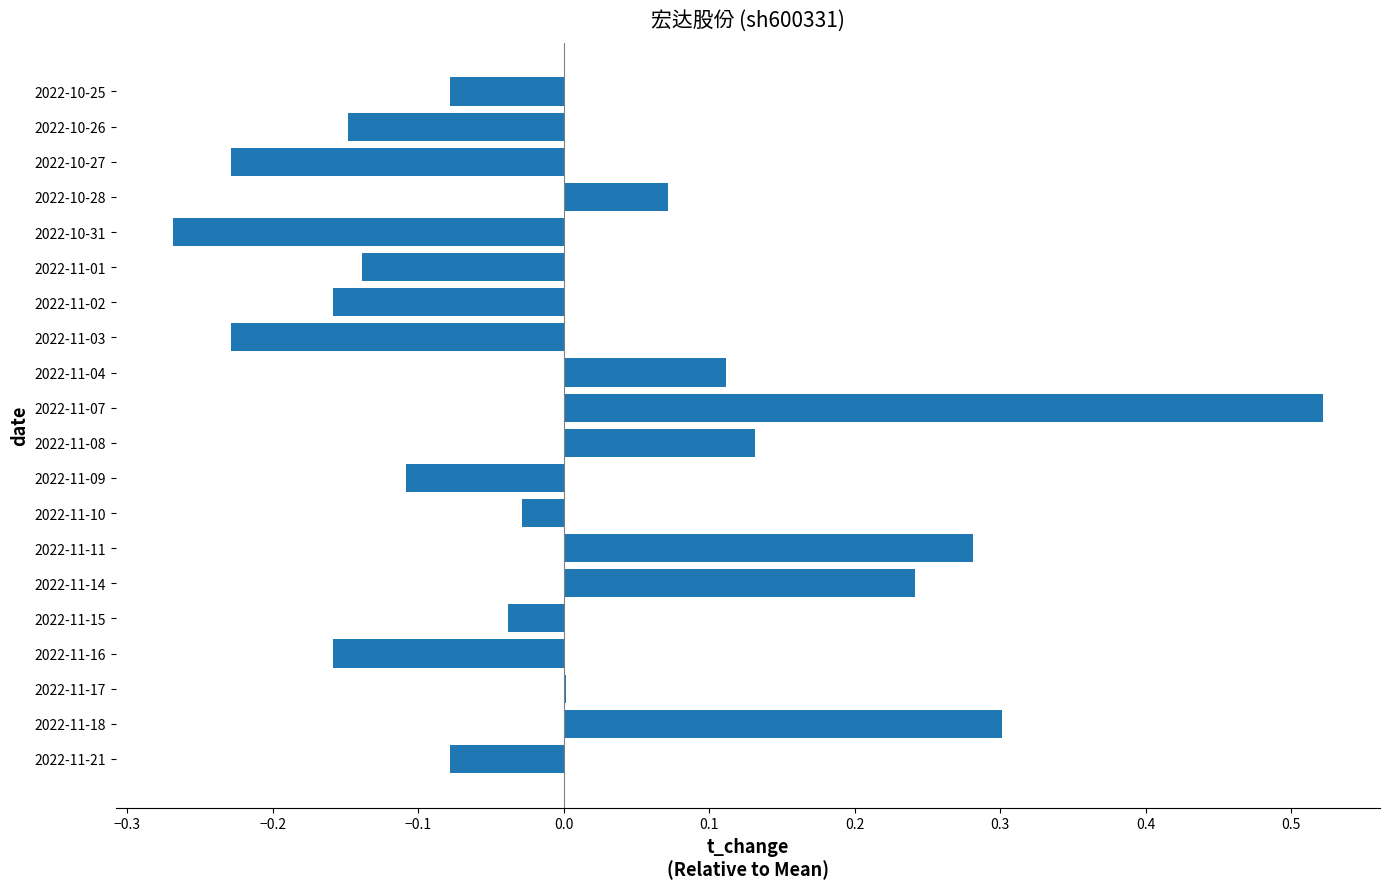

Which has a higher value, 2022-10-25 or 2022-11-08?

2022-11-08